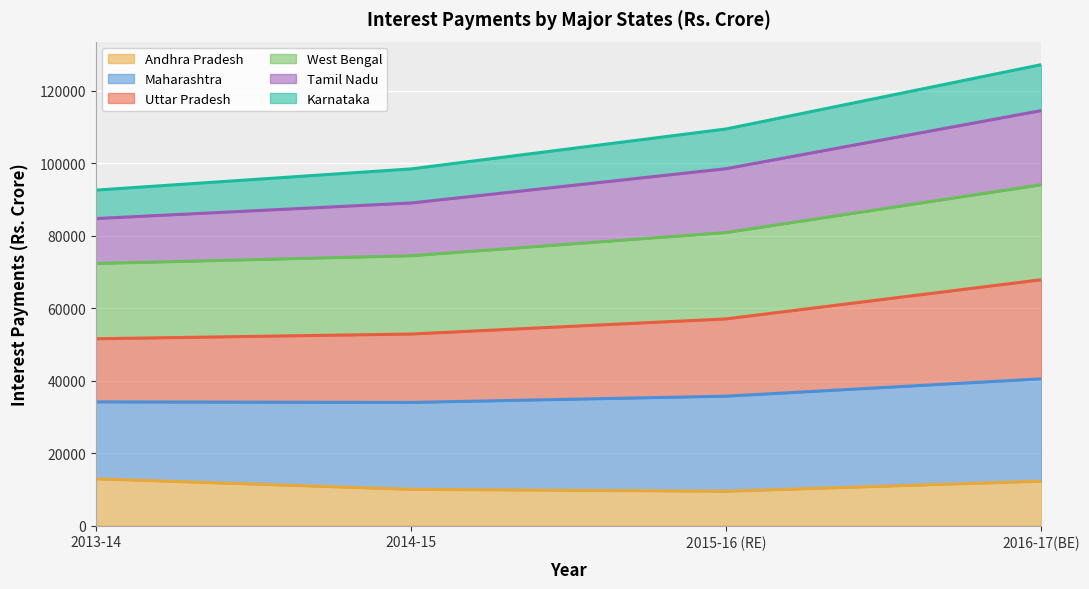

What is the minimum value for Andhra Pradesh?

9477.9